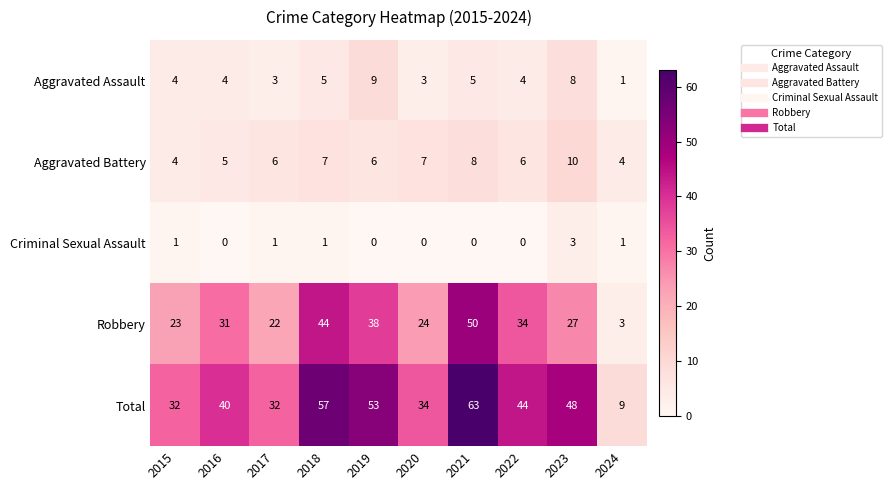

True or false: Criminal Sexual Assault has a value of -1 at 2016.

False